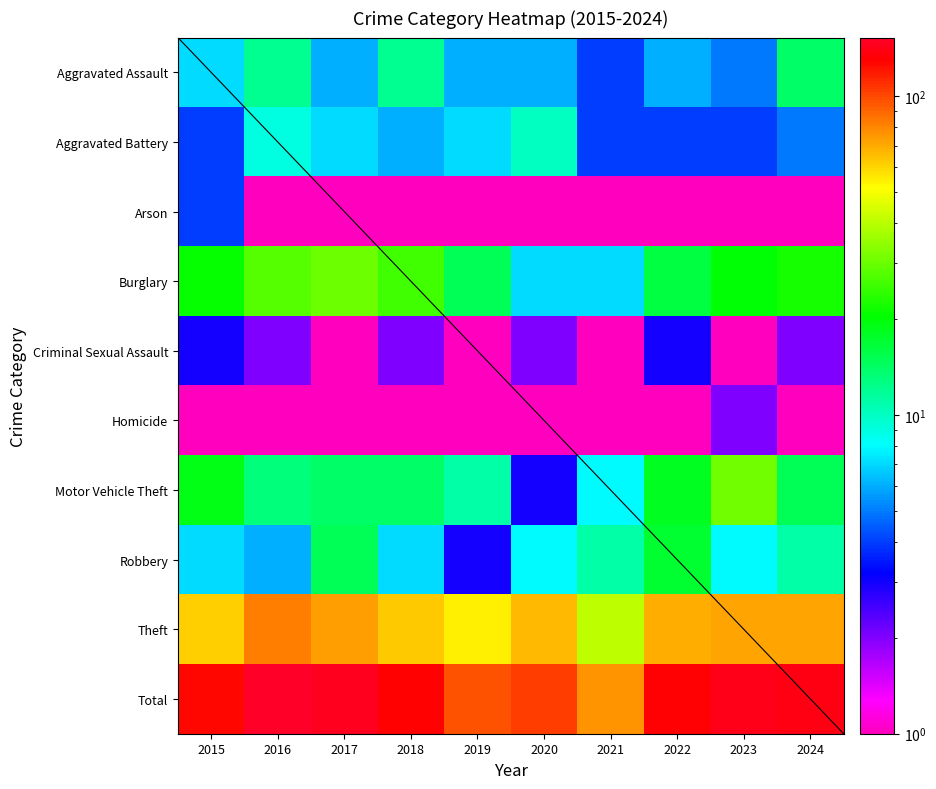

The Homicide series shows 0.1 at 2017. True or false?

True